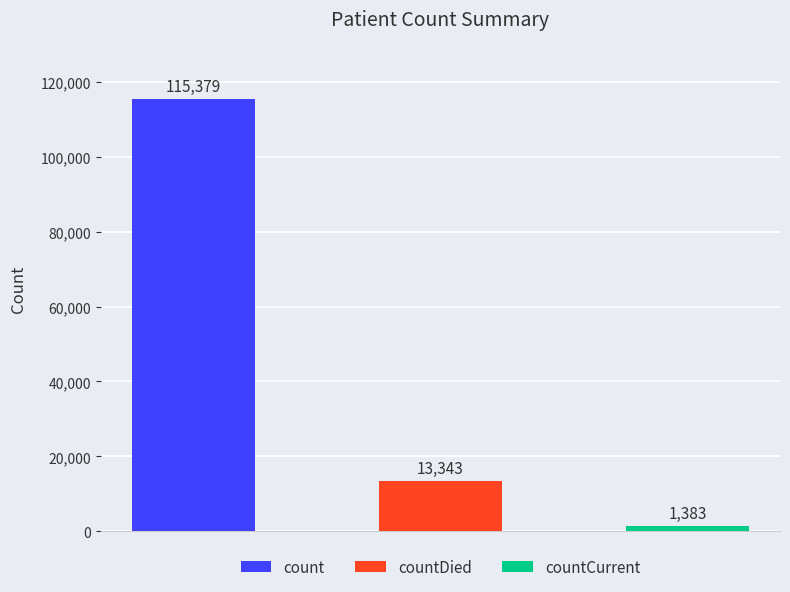

Reading right to left, list all the values displayed in this chart.

1383	13343	115379